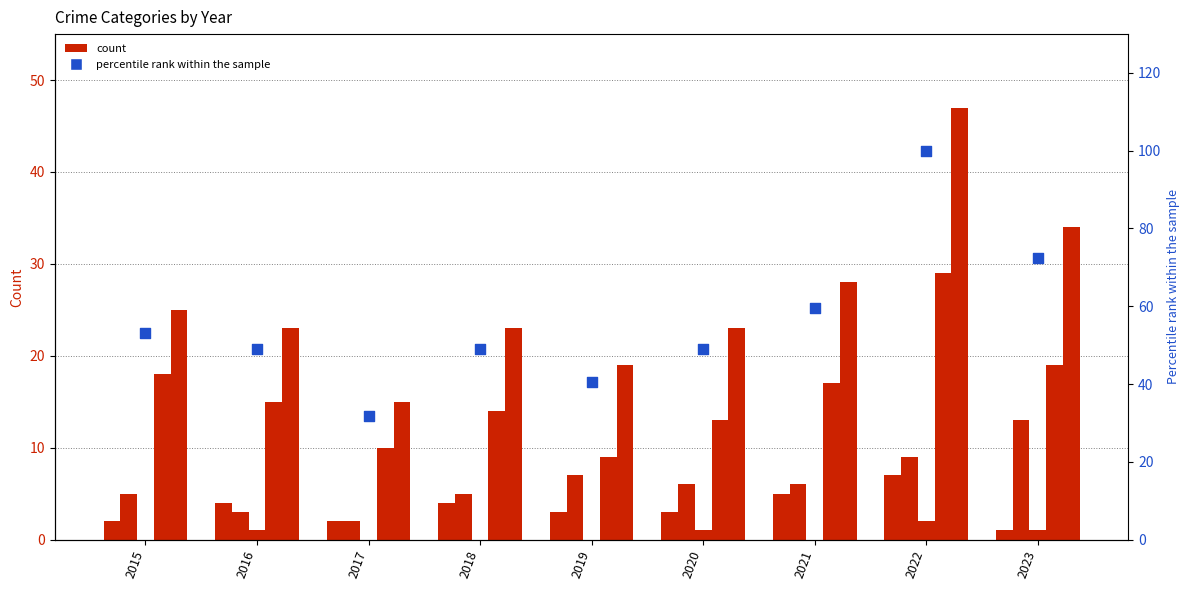

At which category is the sum across all series the highest?

2022